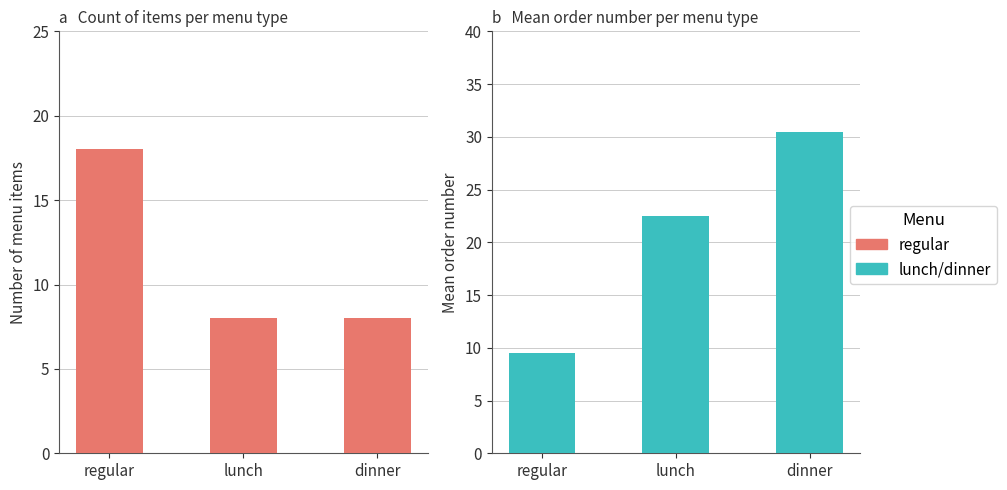

What is the spread (max minus min) of values at dinner?

22.5